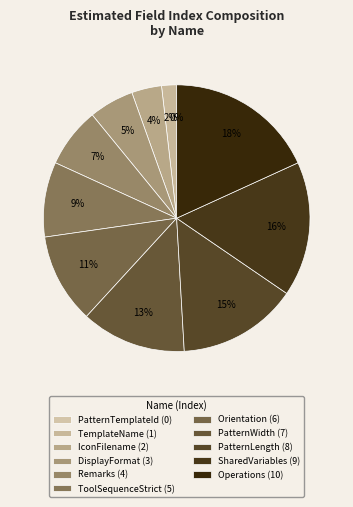

Rank the categories by value from lowest to highest.

PatternTemplateId, TemplateName, IconFilename, DisplayFormat, Remarks, ToolSequenceStrict, Orientation, PatternWidth, PatternLength, SharedVariables, Operations